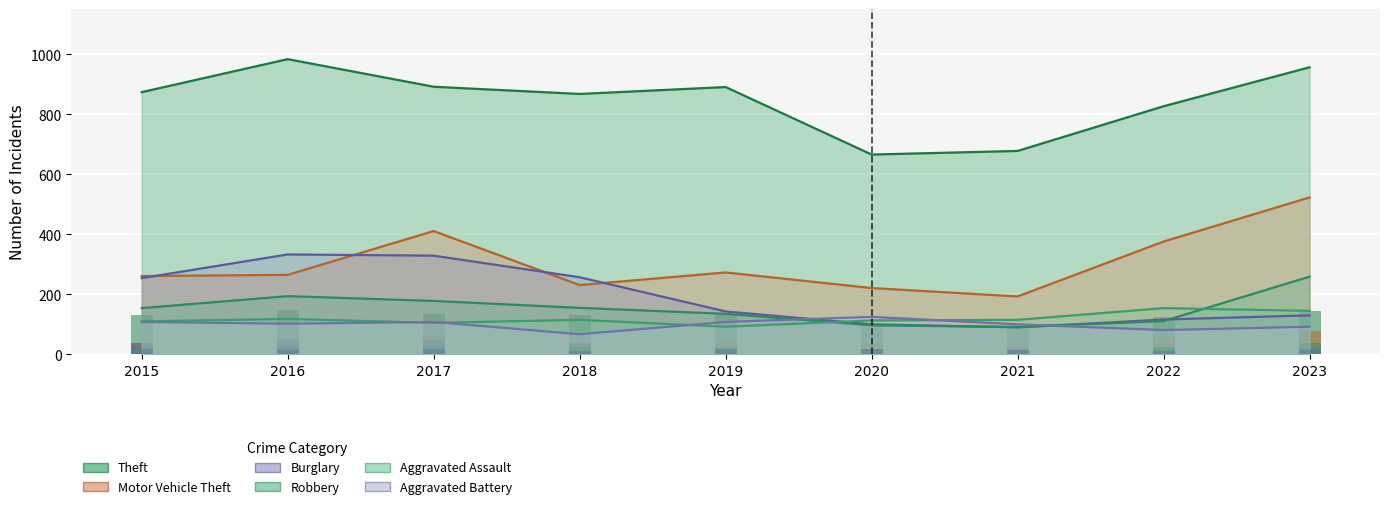

Rank the categories by Robbery value from highest to lowest.

2023, 2016, 2017, 2018, 2015, 2019, 2022, 2020, 2021